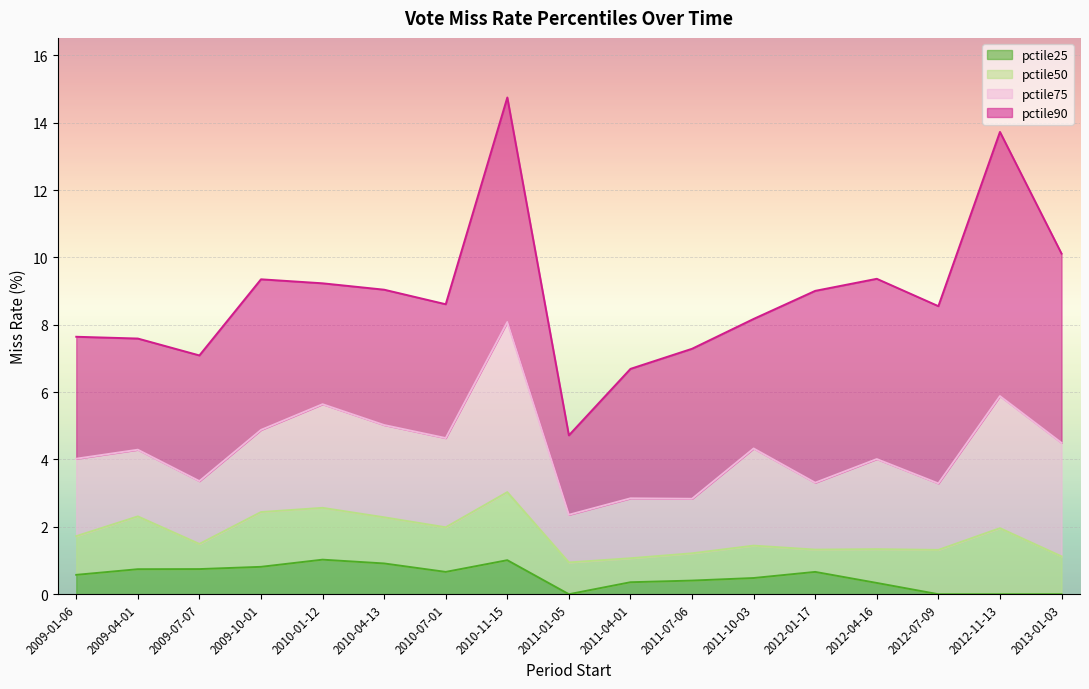

What is the average value of the pctile75 series?

4.3